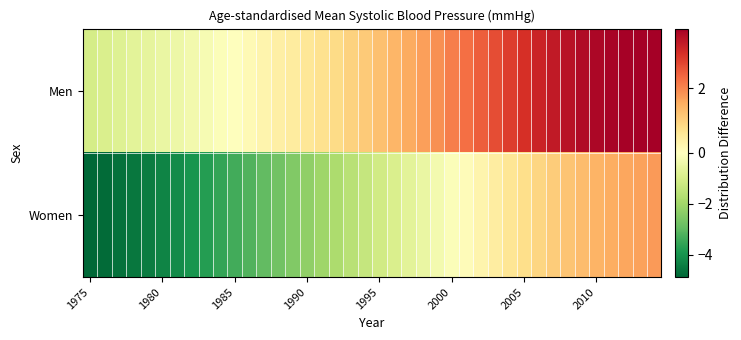

Count the number of categories in the chart.

40